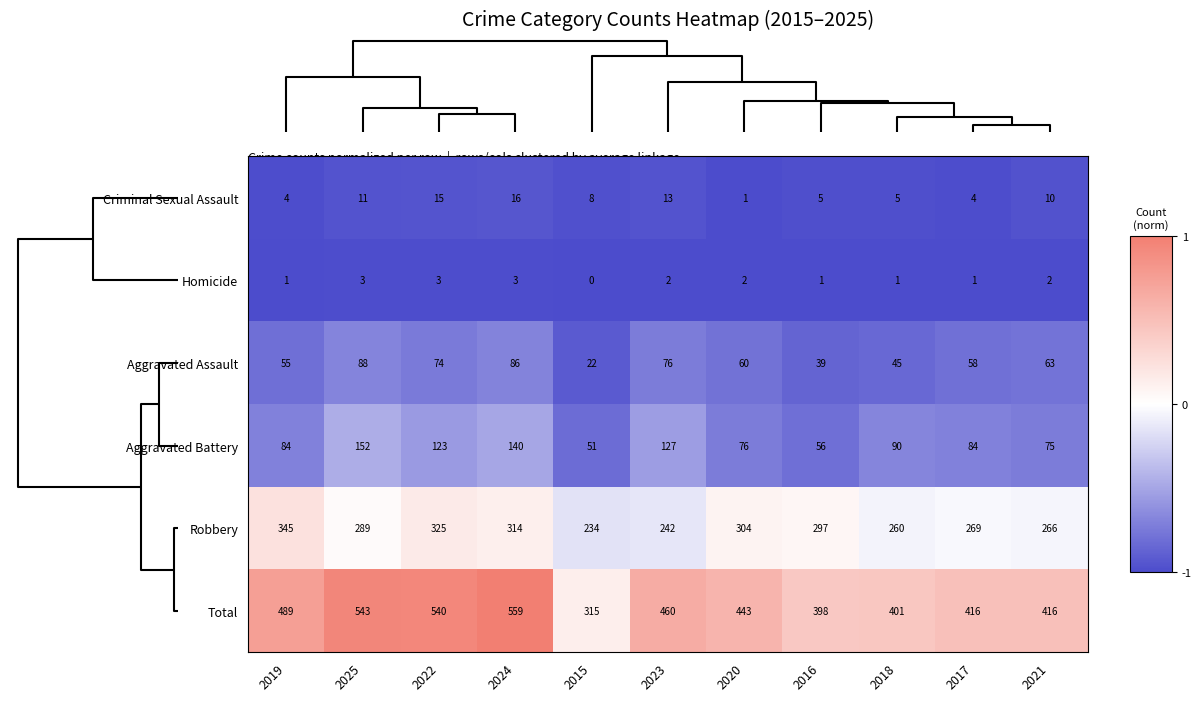

What is the greatest value displayed?

559